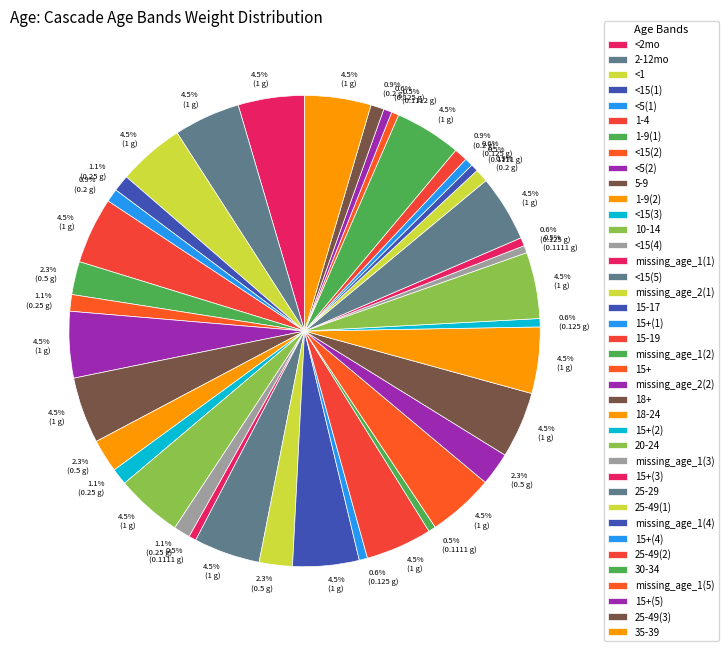

Count the number of slices in the pie.

39